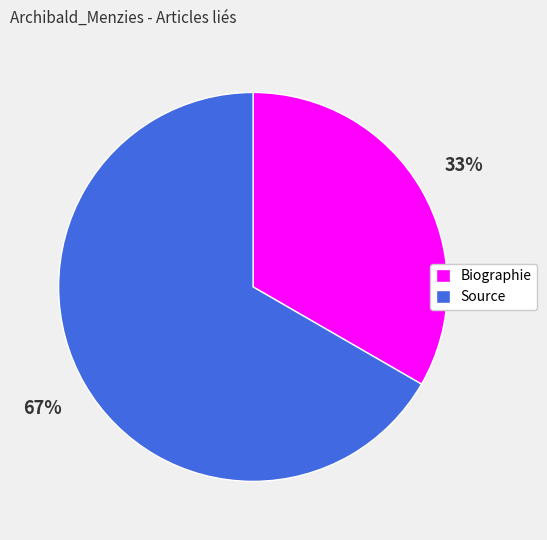

Which category has the smallest portion of the pie?

Biographie